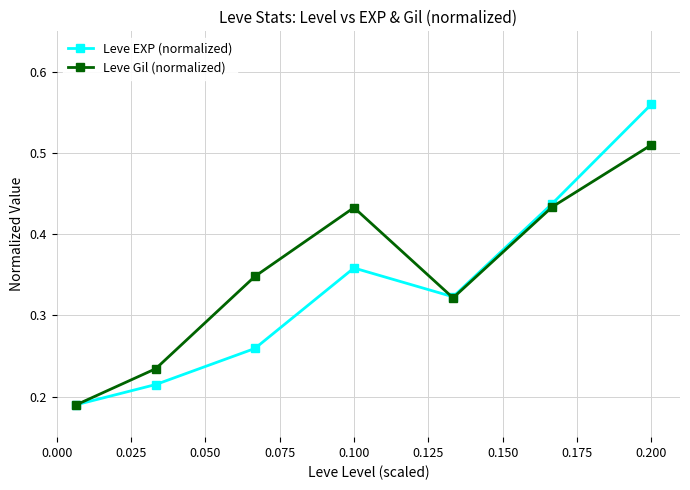

How many data points does each series have?

7